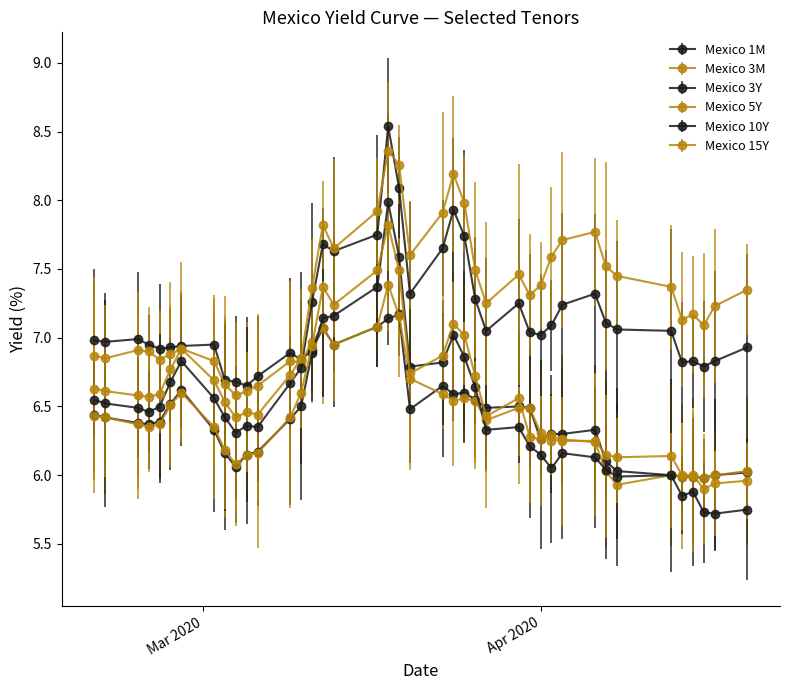

Is this an area chart (filled region under the line)?

No